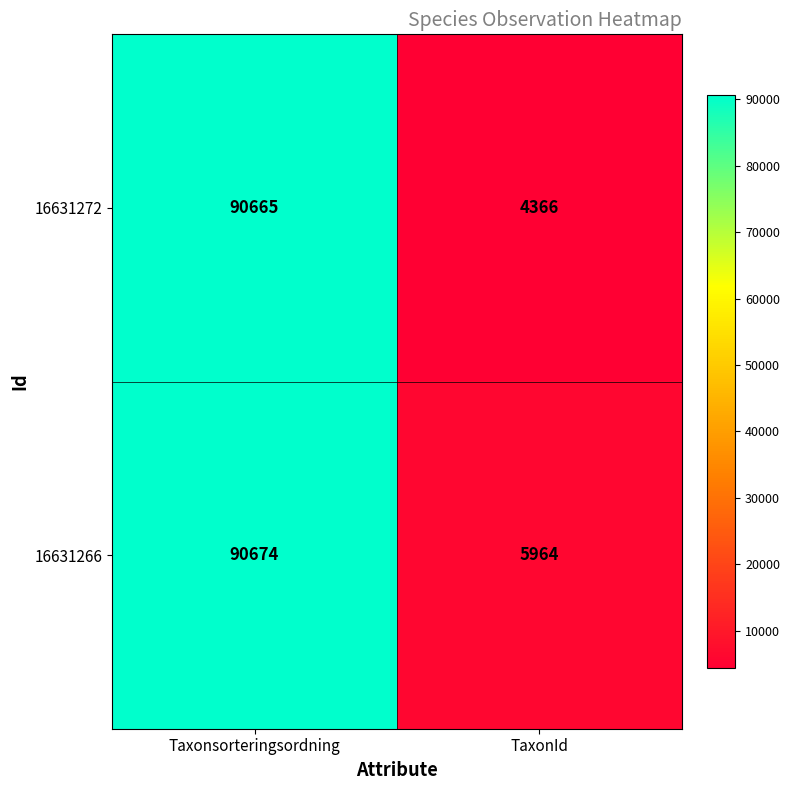

The value of 16631266 at Taxonsorteringsordning is 118800. True or false?

False